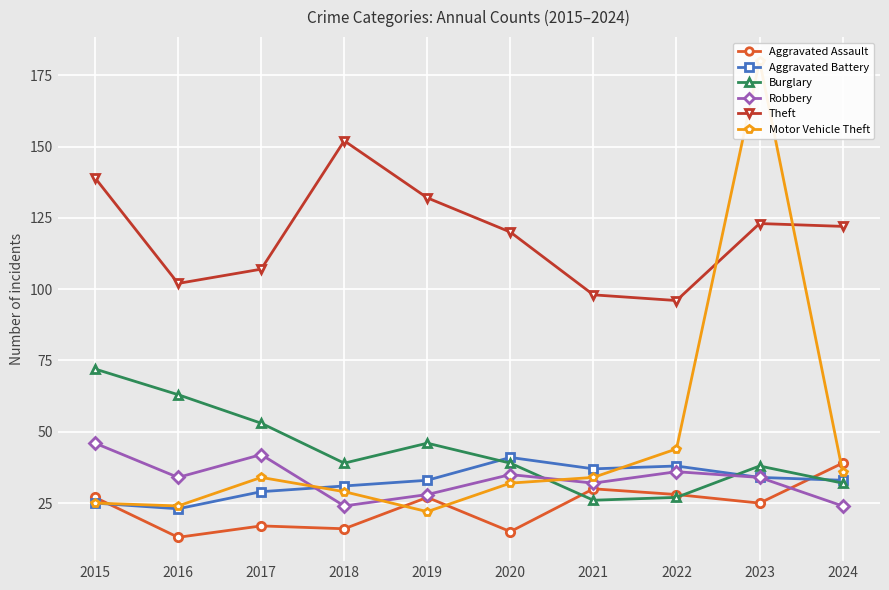

Reading left to right, extract all data points from this chart.

Aggravated Assault: 27	13	17	16	27	15	30	28	25	39
Aggravated Battery: 25	23	29	31	33	41	37	38	34	33
Burglary: 72	63	53	39	46	39	26	27	38	32
Robbery: 46	34	42	24	28	35	32	36	34	24
Theft: 139	102	107	152	132	120	98	96	123	122
Motor Vehicle Theft: 25	24	34	29	22	32	34	44	180	36